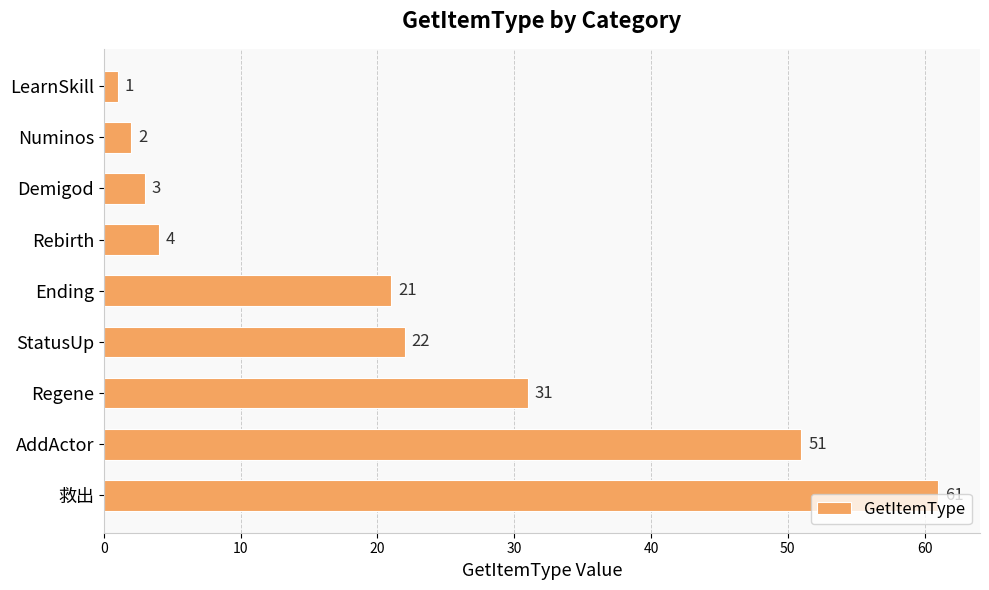

What is the change in value from Ending to AddActor?

+30